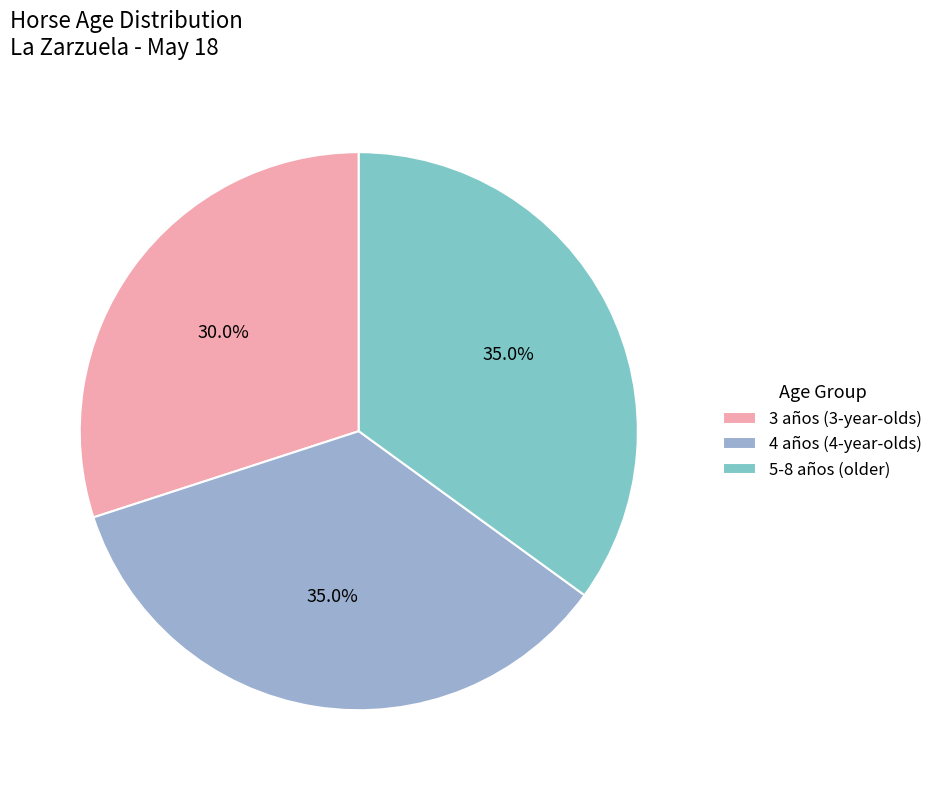

Count the number of slices in the pie.

3